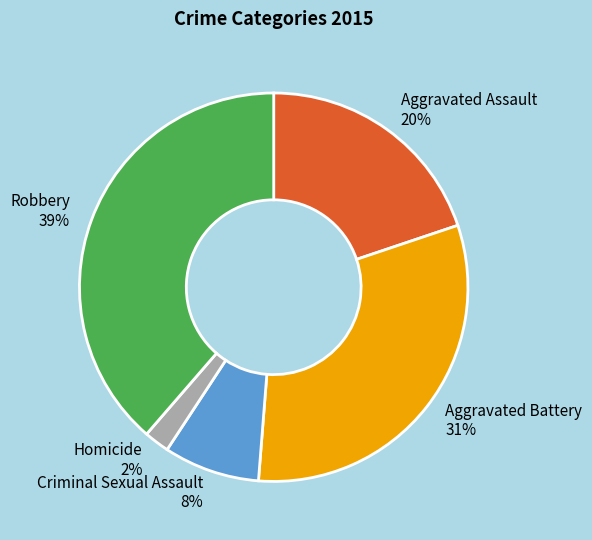

Do Robbery 39% and Criminal Sexual Assault 8% together represent more than half of the pie?

No